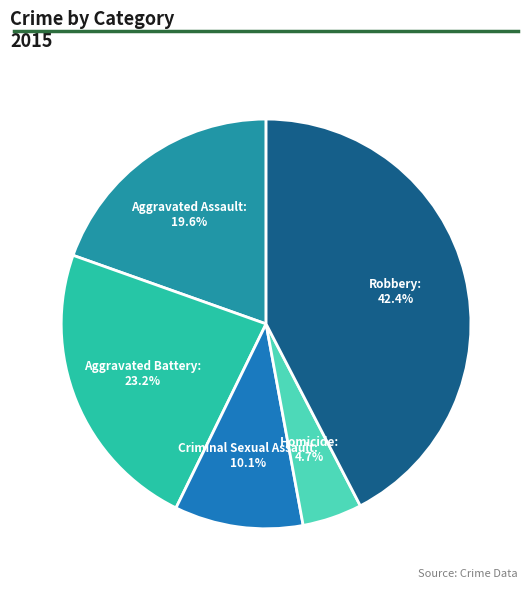

Approximately how many times larger is the value at Criminal Sexual Assault compared to Aggravated Assault?

0.5